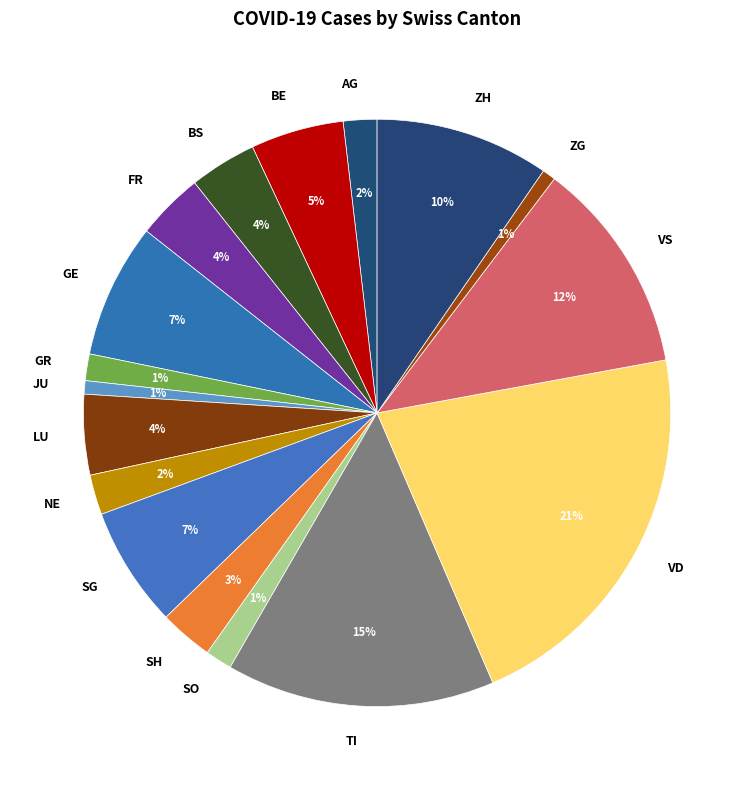

To the nearest percent, what is the average slice percentage?

6%